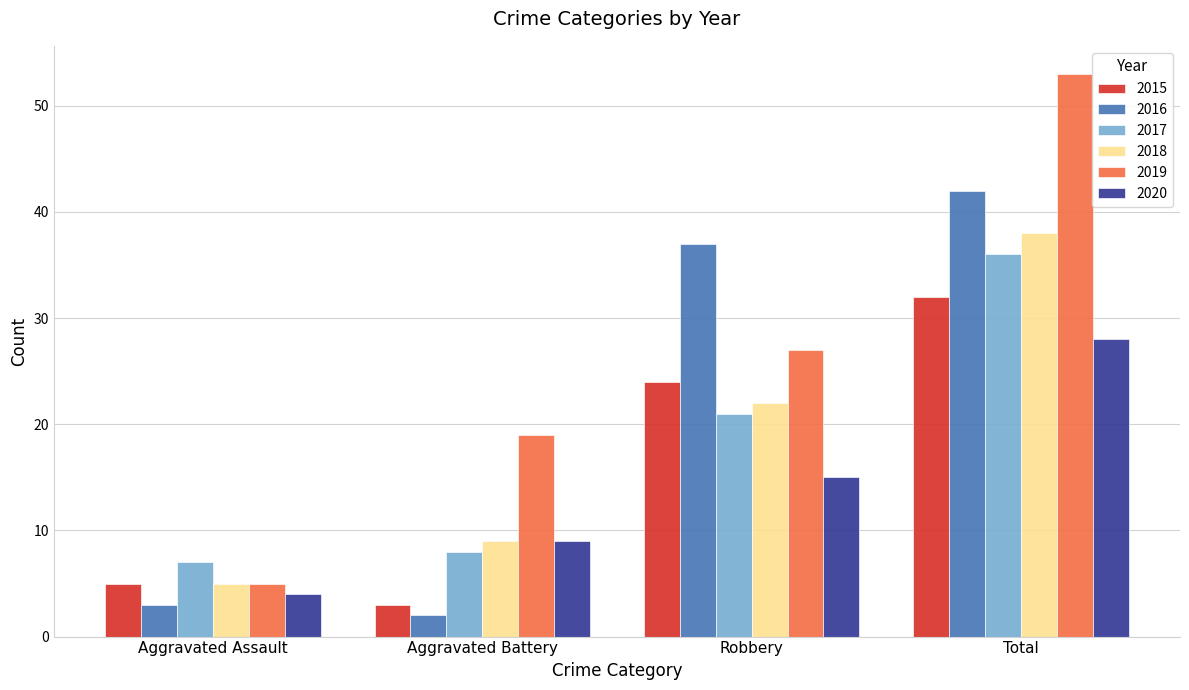

What is the total value across all series at Robbery?

146